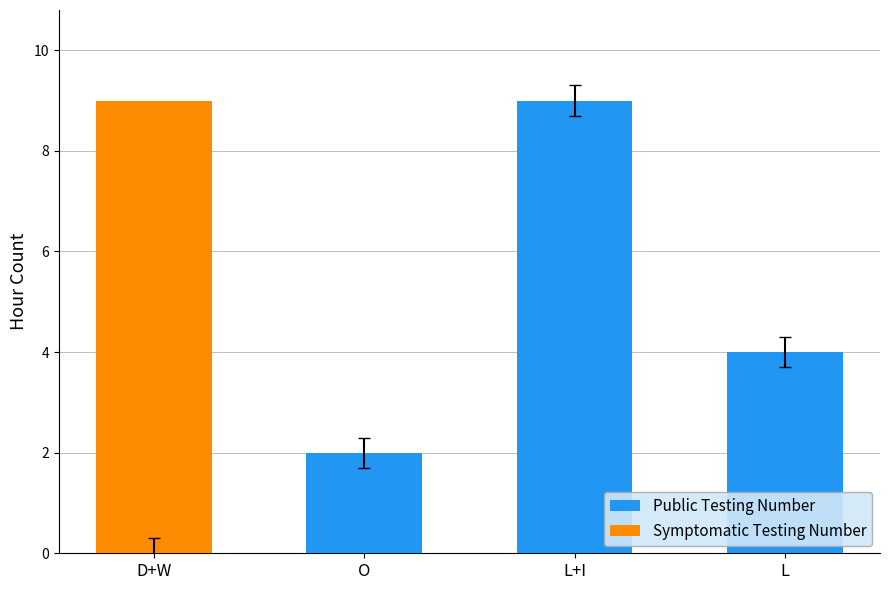

What are all the series names shown in the legend?

Public Testing Number, Symptomatic Testing Number